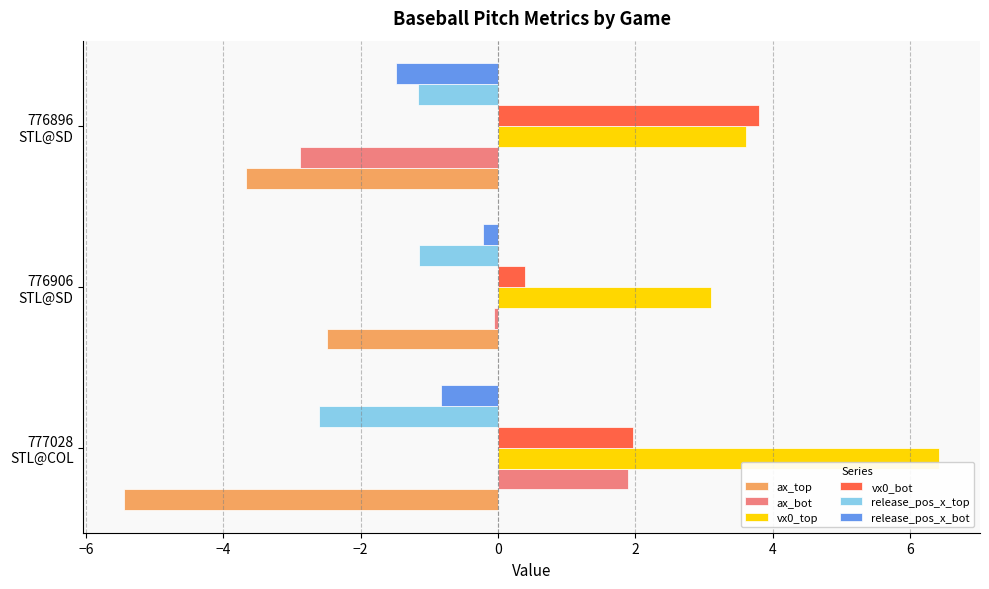

What are all the series names shown in the legend?

ax_top, ax_bot, vx0_top, vx0_bot, release_pos_x_top, release_pos_x_bot